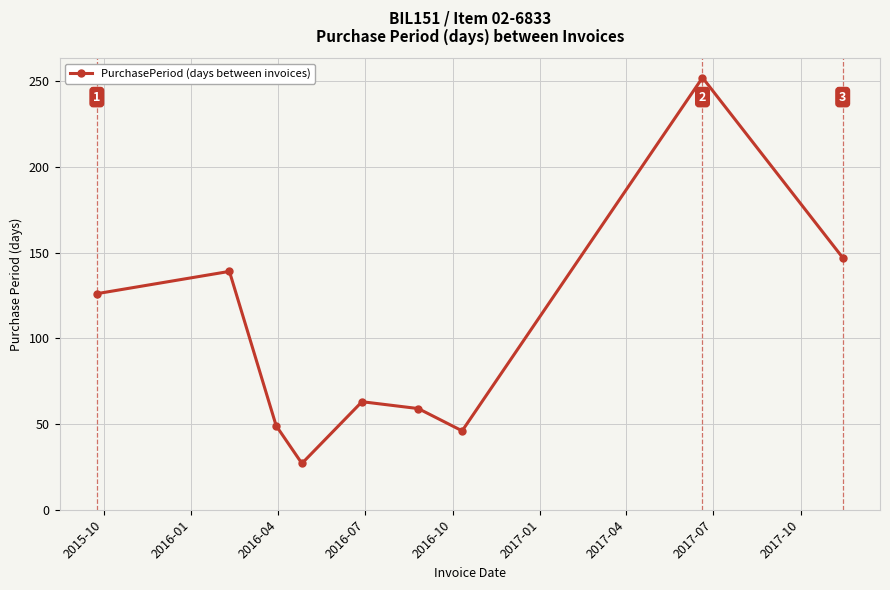

Reading left to right, what are all the values shown in this chart?

126	139	49	27	63	59	46	252	147